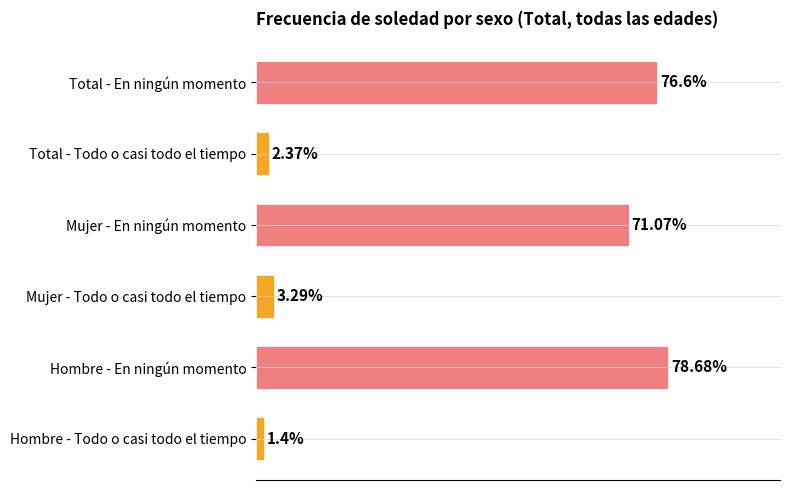

The Mujer - Estimación puntual series shows 1.0 at 2. True or false?

False